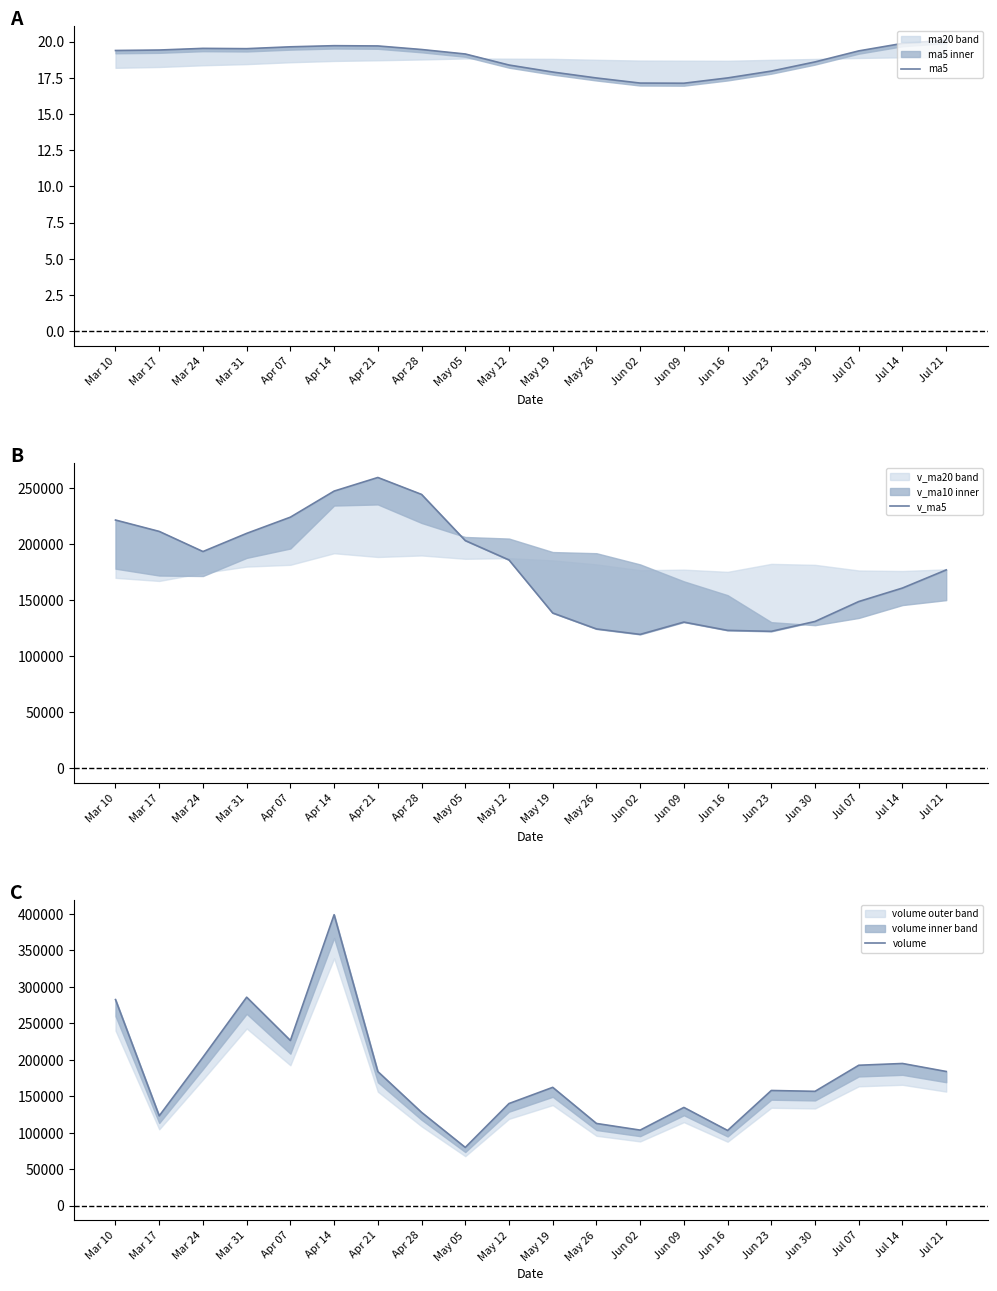

How many lines are shown in the chart?

3